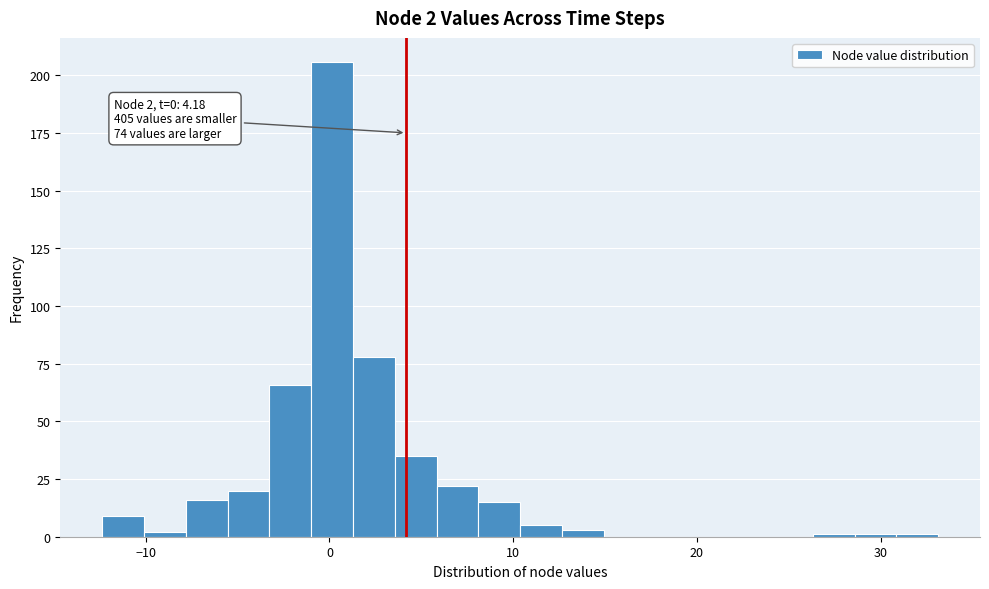

Around what value on the x-axis is the tallest bar? Give the approximate position of its centre, as read against the axis.

0